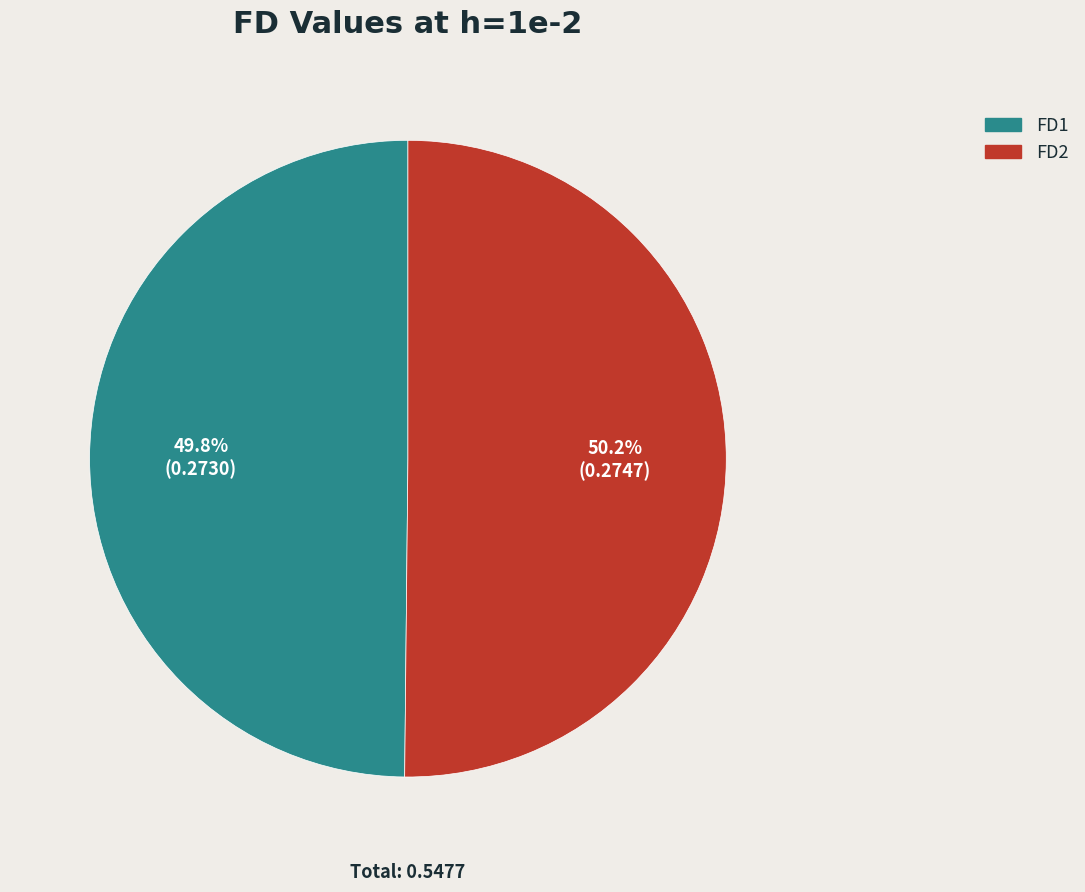

What percentage is the FD2 slice, to the nearest percent?

50%